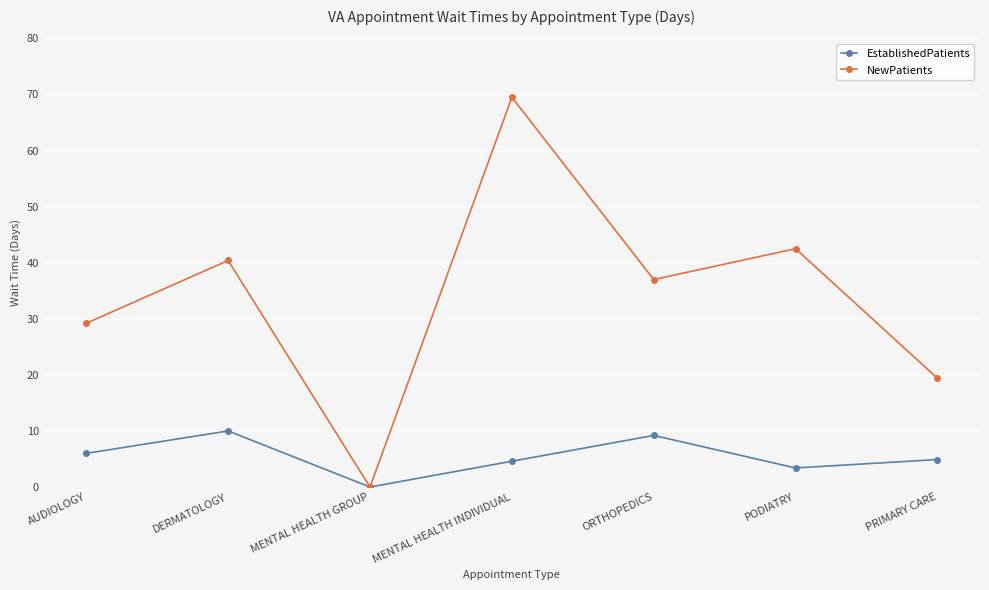

What is the label of the 1st point from the right?

PRIMARY CARE